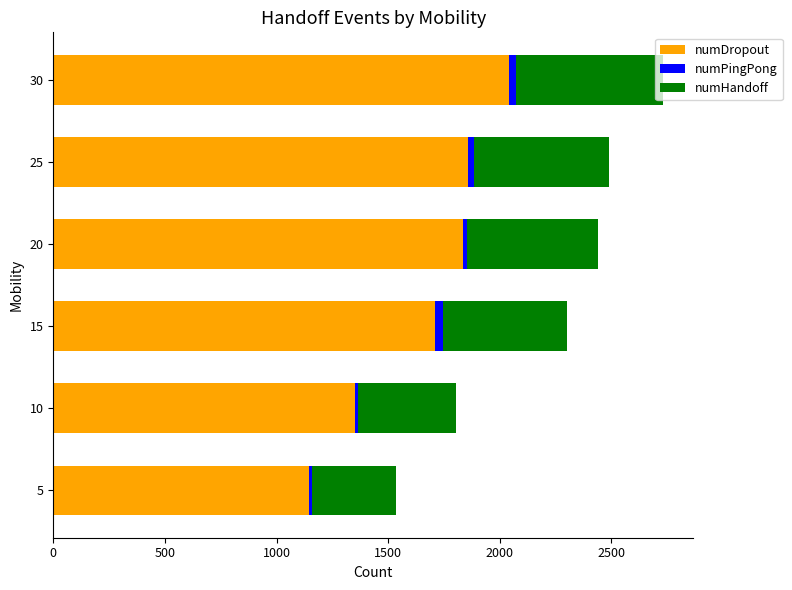

What is the sum of all numDropout values?

9941